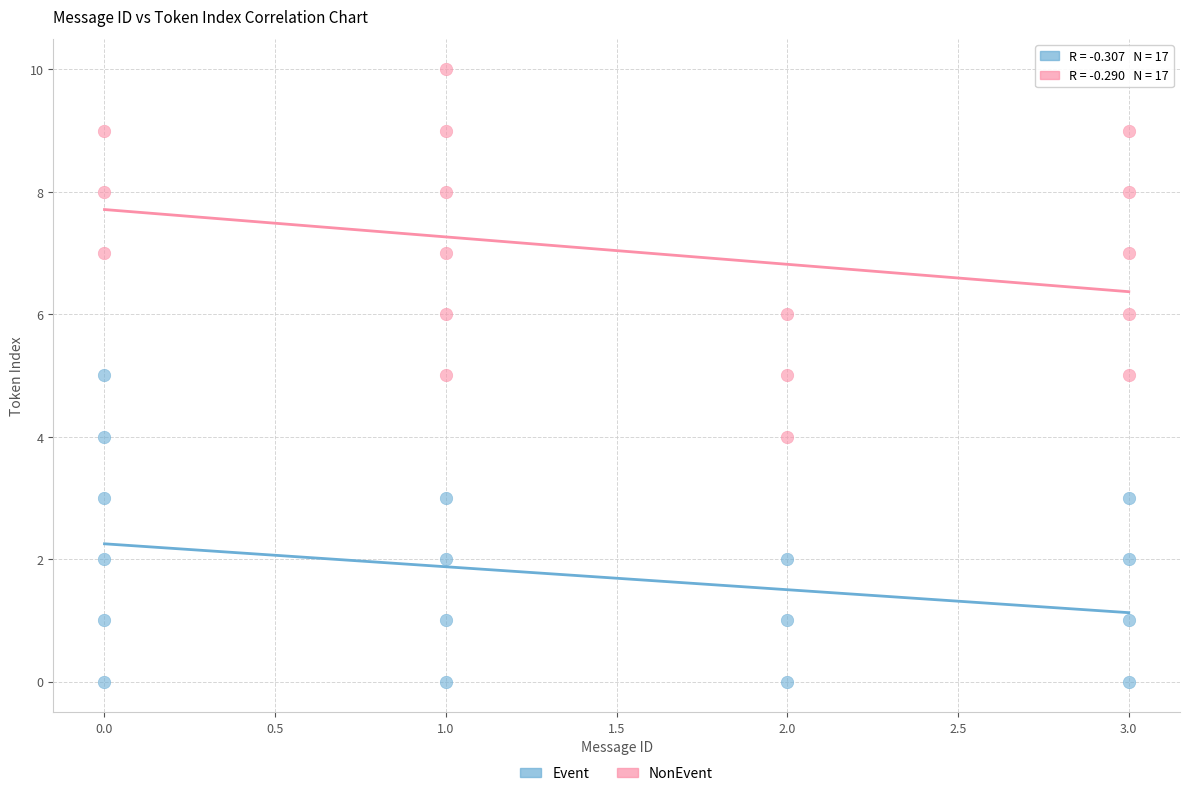

What are all the series names shown in the legend?

Event, NonEvent